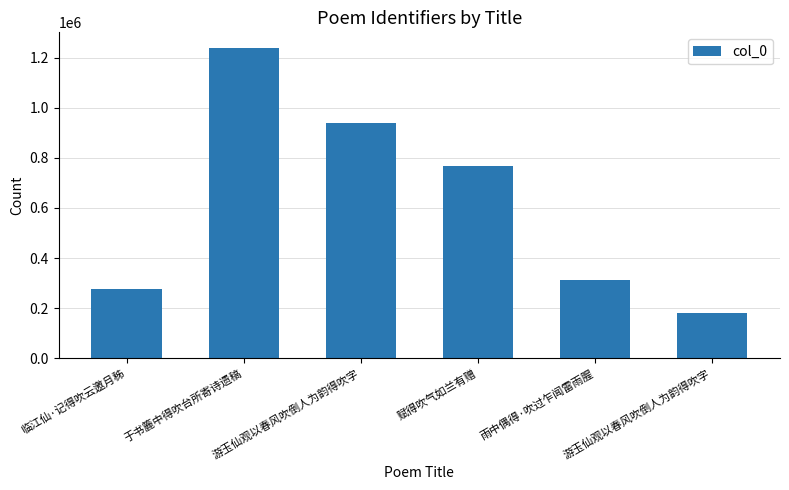

Reading right to left, transcribe all the data shown in this chart.

游玉仙观以春风吹倒人为韵得吹字=180831	雨中偶得·吹过乍闻雷雨腥=313941	赋得吹气如兰有赠=767263	游玉仙观以春风吹倒人为韵得吹字=938253	于书簏中得吹台所寄诗遗稿=1240021	临江仙·记得吹云邀月秭=275976